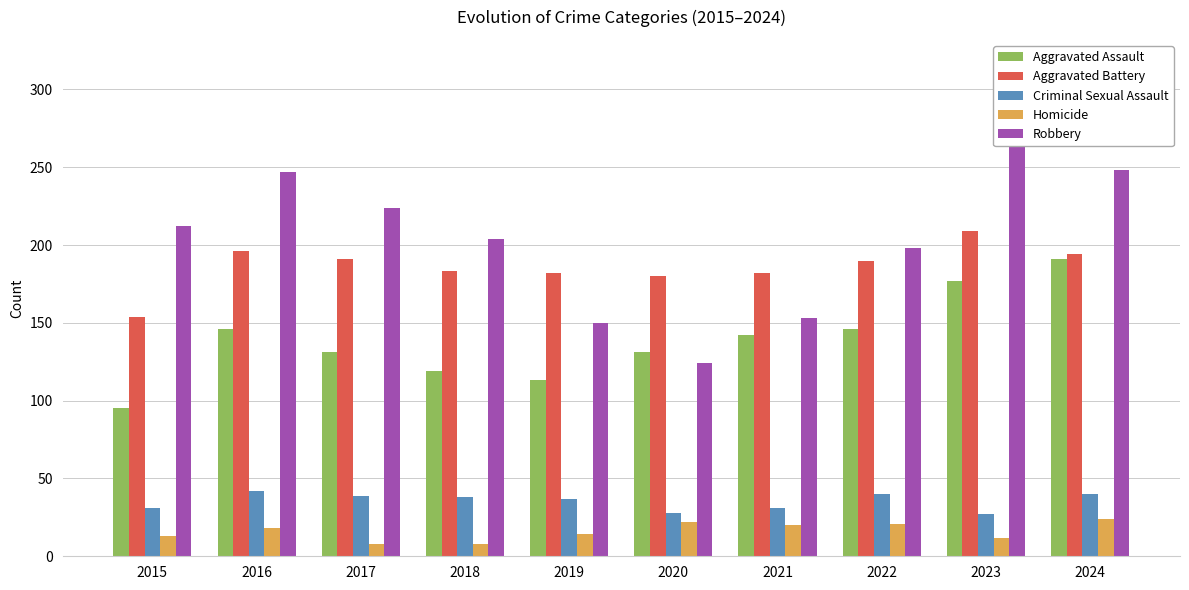

List the labels in order of Aggravated Battery value, largest first.

2023, 2016, 2024, 2017, 2022, 2018, 2019, 2021, 2020, 2015